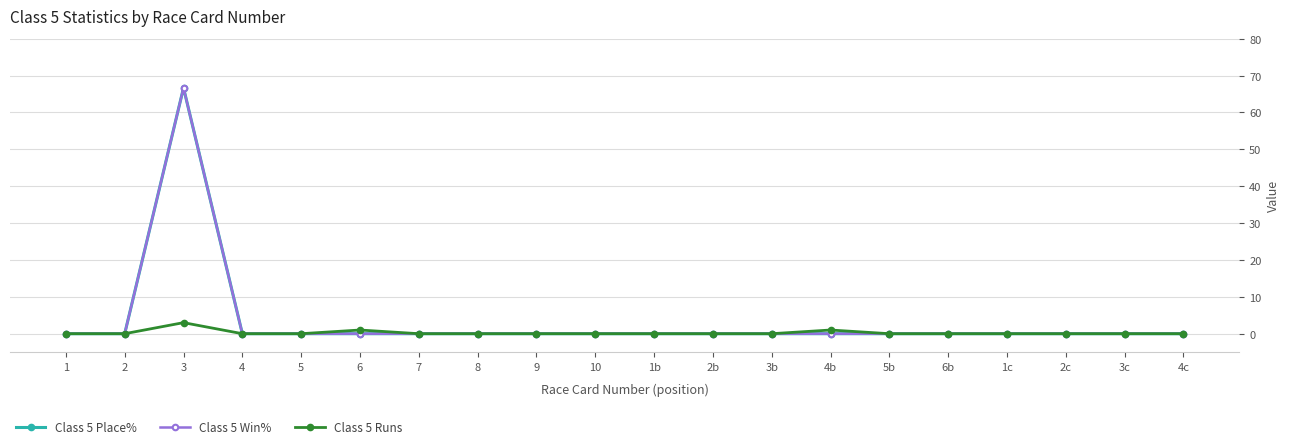

Reading right to left, list all the values displayed in this chart.

Class 5 Place%: 0.0	0.0	0.0	0.0	0.0	0.0	0.0	0.0	0.0	0.0	0.0	0.0	0.0	0.0	0.0	0.0	0.0	66.7	0.0	0.0
Class 5 Win%: 0.0	0.0	0.0	0.0	0.0	0.0	0.0	0.0	0.0	0.0	0.0	0.0	0.0	0.0	0.0	0.0	0.0	66.7	0.0	0.0
Class 5 Runs: 0.0	0.0	0.0	0.0	0.0	0.0	1.0	0.0	0.0	0.0	0.0	0.0	0.0	0.0	1.0	0.0	0.0	3.0	0.0	0.0